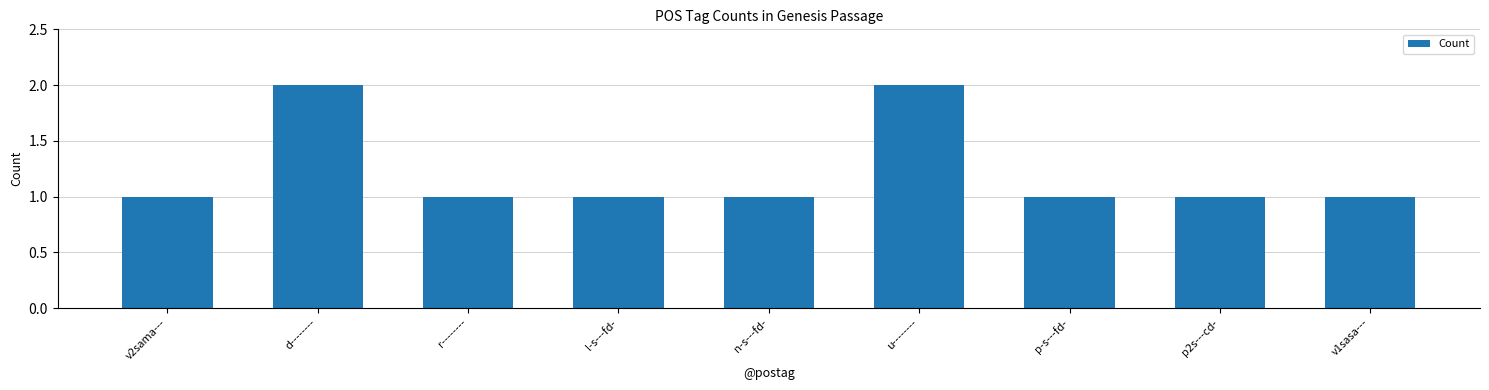

What is the difference between the maximum and minimum values?

1